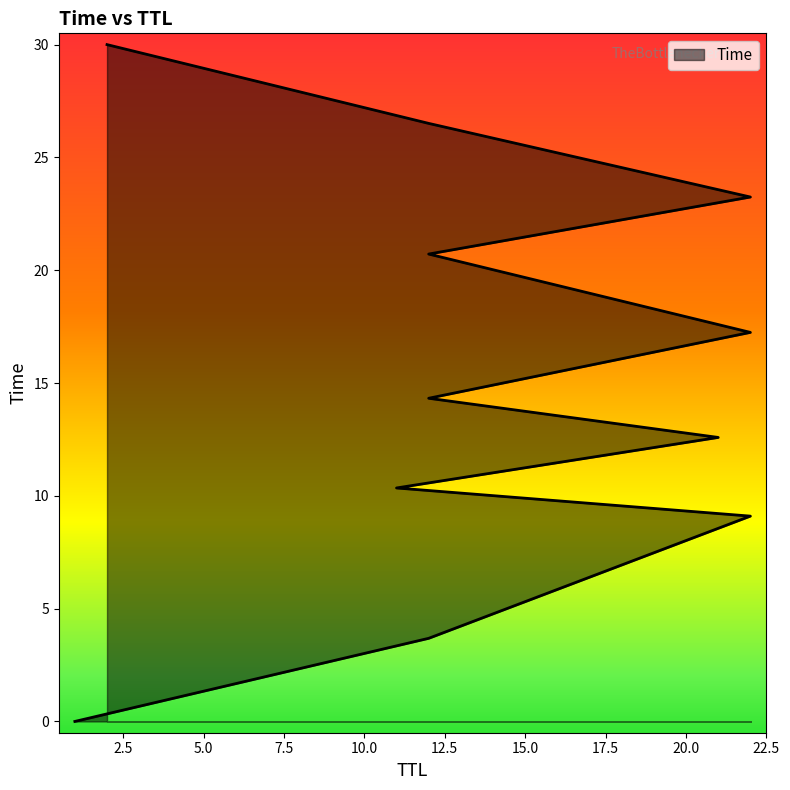

Approximately how many times larger is the value at 2 compared to 12?

2.1